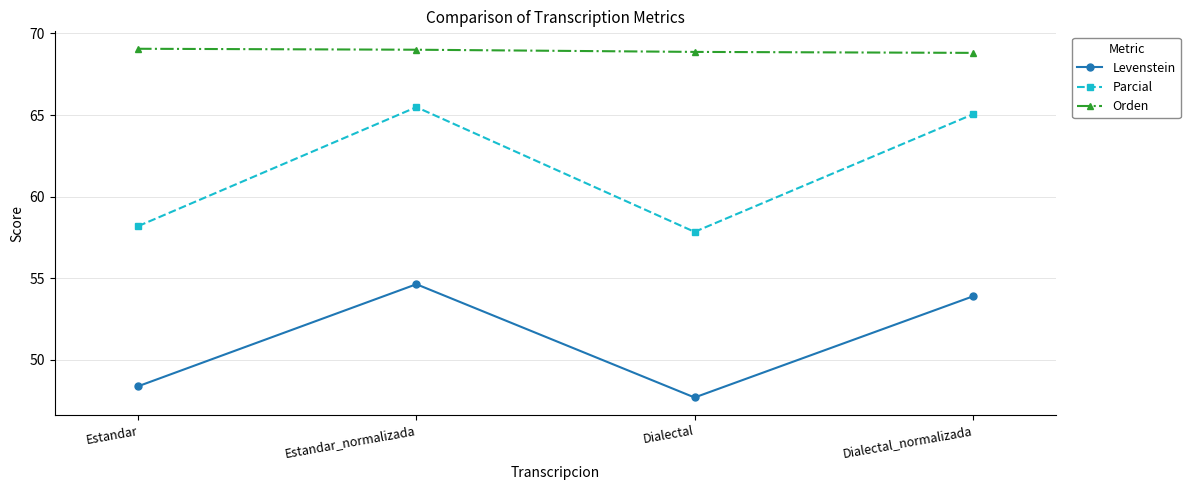

Rank the series by their average value, from lowest to highest.

Levenstein, Parcial, Orden